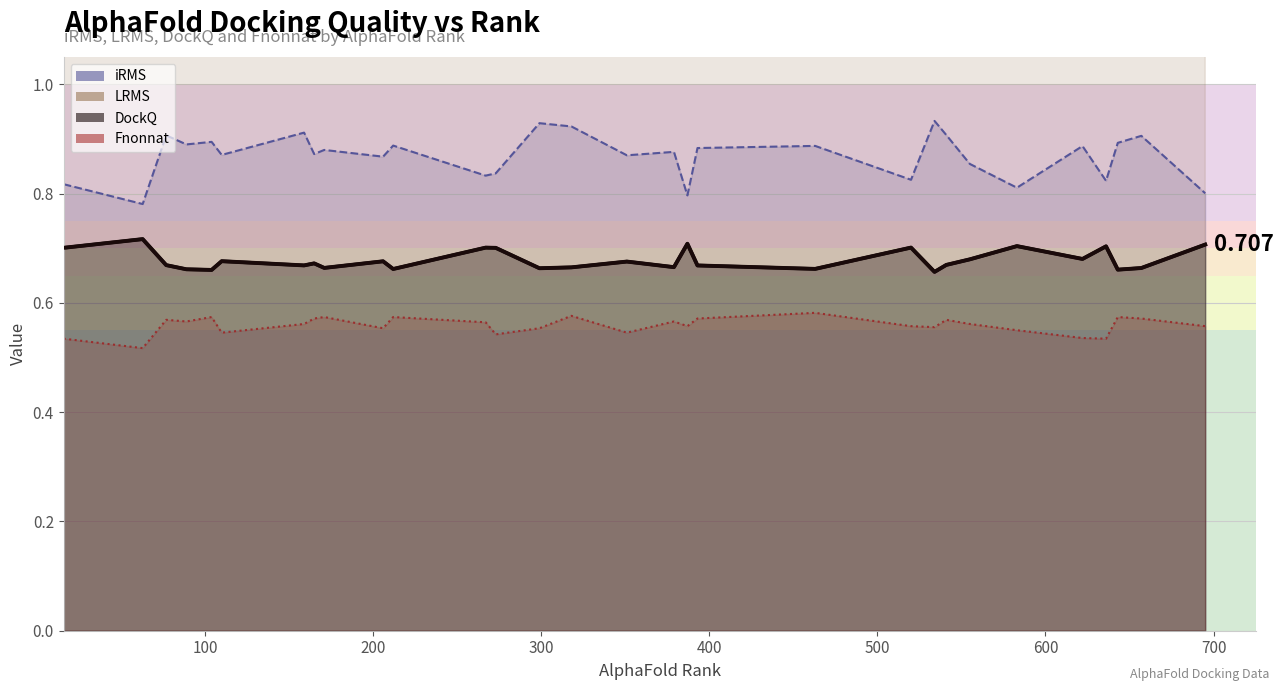

How many distinct data groups are displayed?

4